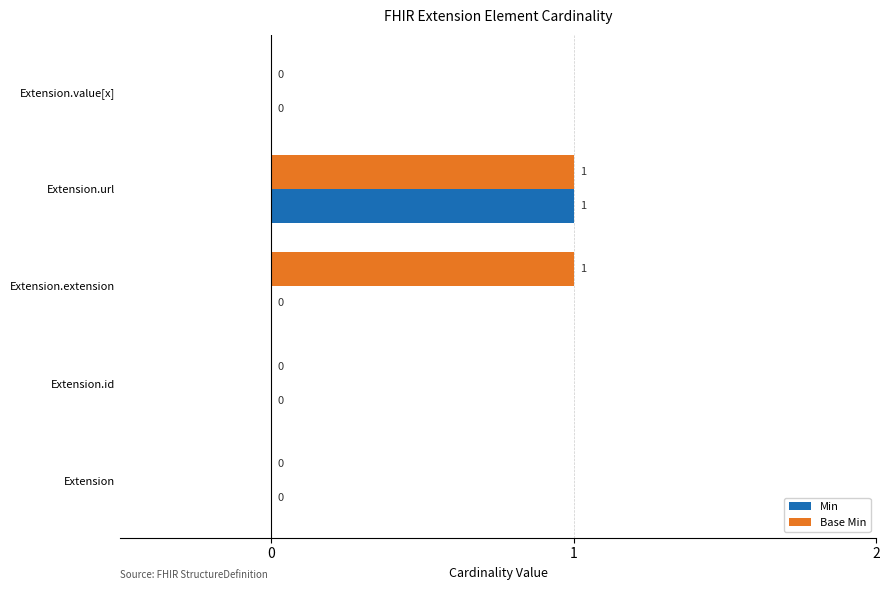

The Base Min series shows 0 at Extension.id. True or false?

True